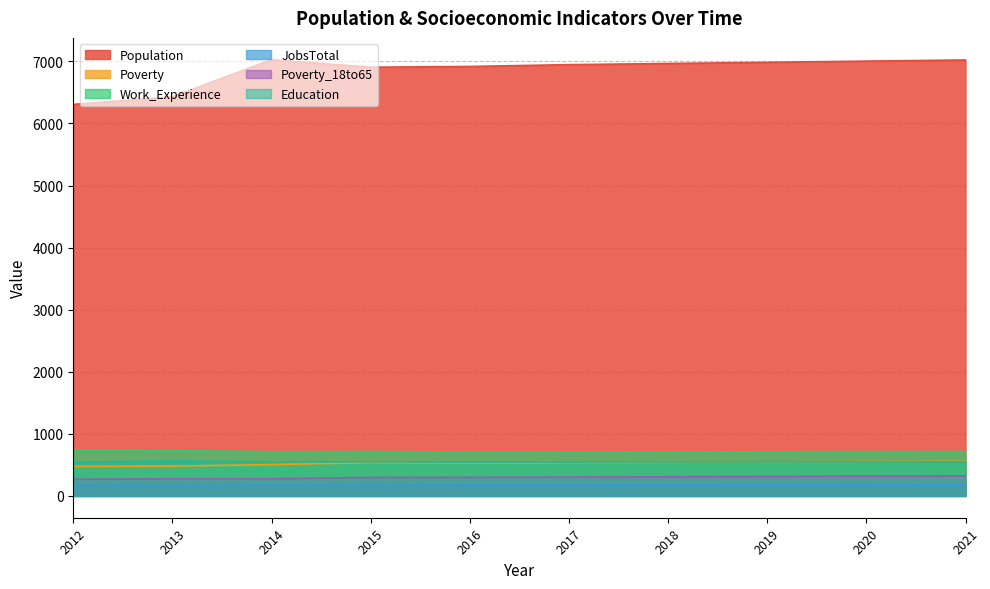

In Poverty, how many points are lower than both neighbors (excluding endpoints)?

1